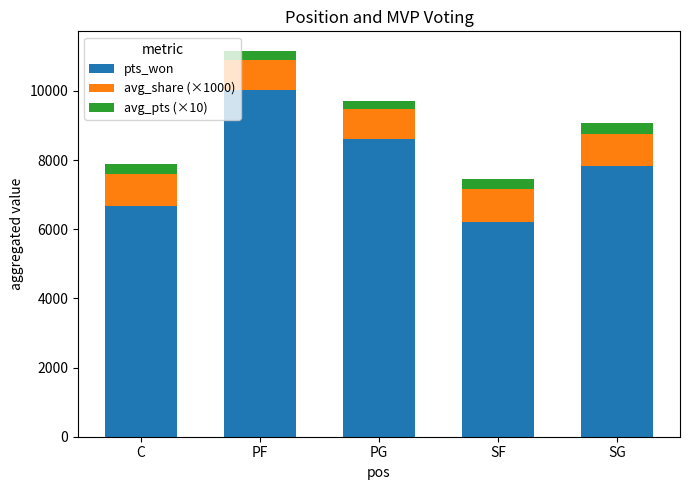

What is the highest value of the pts_won series?

10031.0